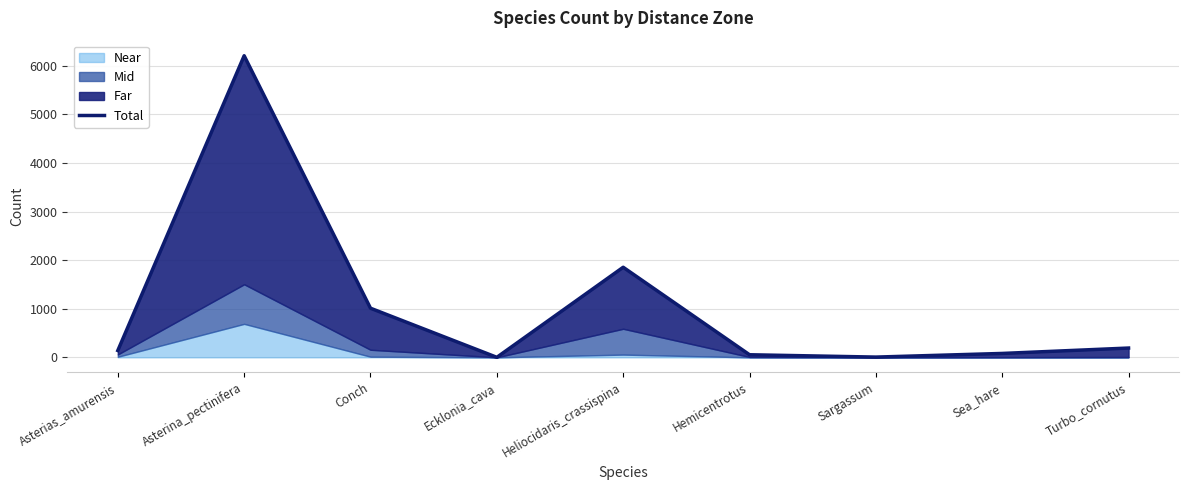

At which label does the data first exceed 140?

Asterina_pectinifera